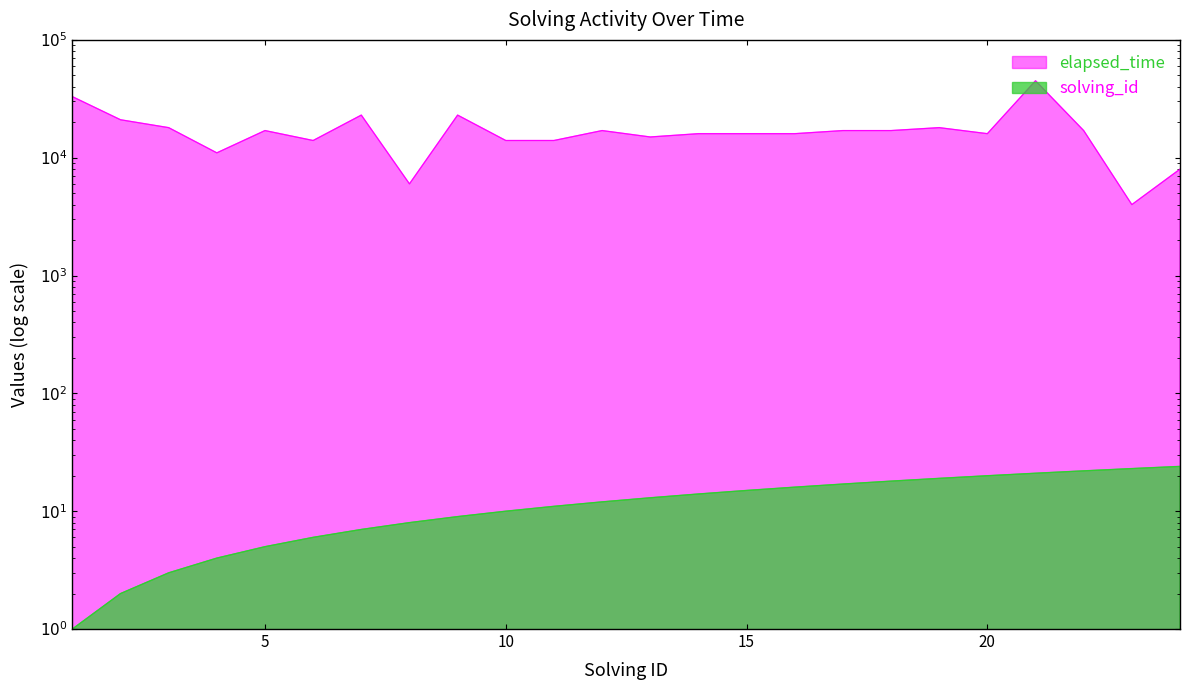

Reading left to right, transcribe all the data shown in this chart.

solving_id: 1=1	2=2	3=3	4=4	5=5	6=6	7=7	8=8	9=9	10=10	11=11	12=12	13=13	14=14	15=15	16=16	17=17	18=18	19=19	20=20	21=21	22=22	23=23	24=24
elapsed_time: 1=33000	2=21000	3=18000	4=11000	5=17000	6=14000	7=23000	8=6000	9=23000	10=14000	11=14000	12=17000	13=15000	14=16000	15=16000	16=16000	17=17000	18=17000	19=18000	20=16000	21=45000	22=17000	23=4000	24=8000